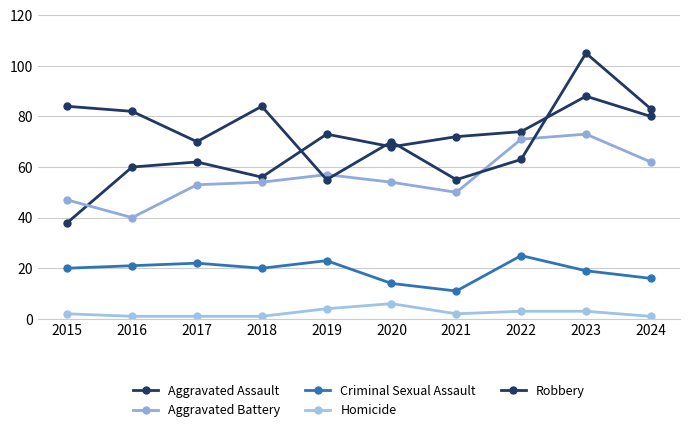

At which category is the sum across all series the highest?

2023